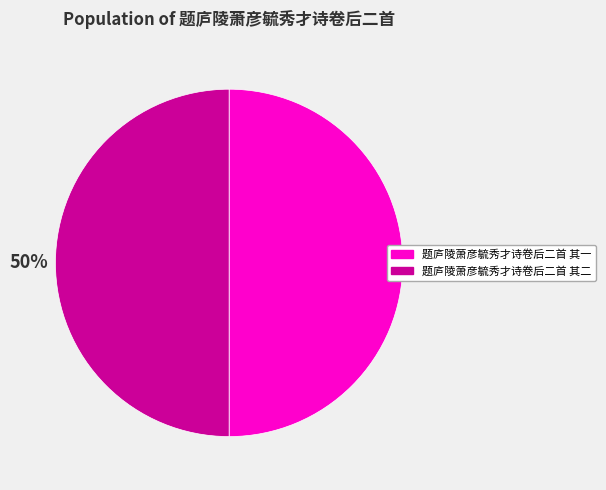

Is it true that 题庐陵萧彦毓秀才诗卷后二首 其二 is 57% of the pie?

False